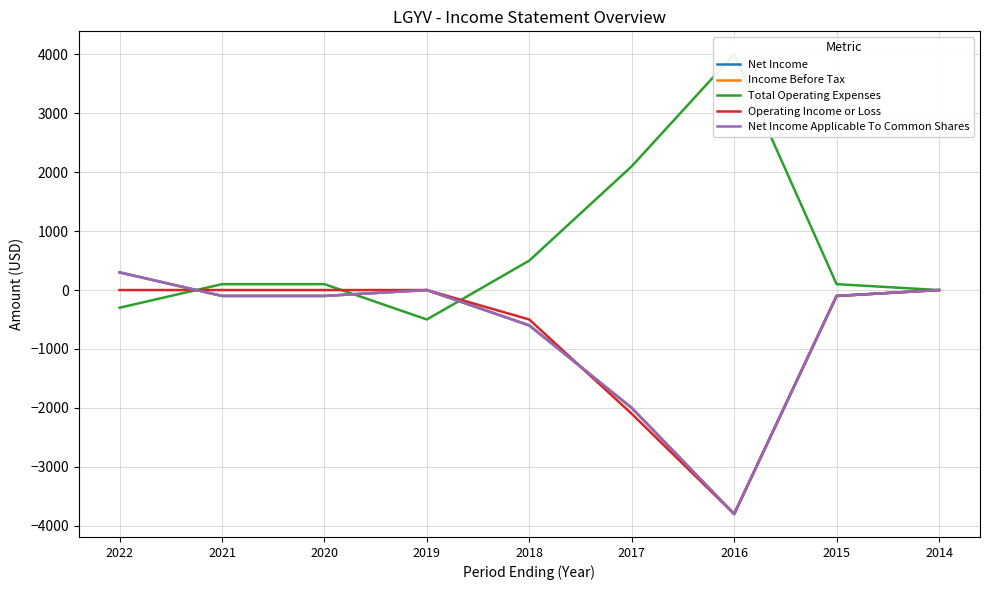

How many lines are shown in the chart?

5